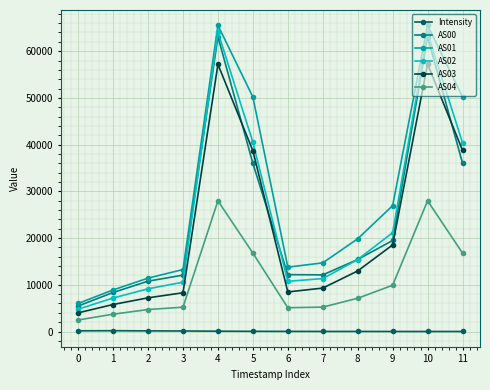

Is it true that AS03 equals 5779.0 at 1?

True